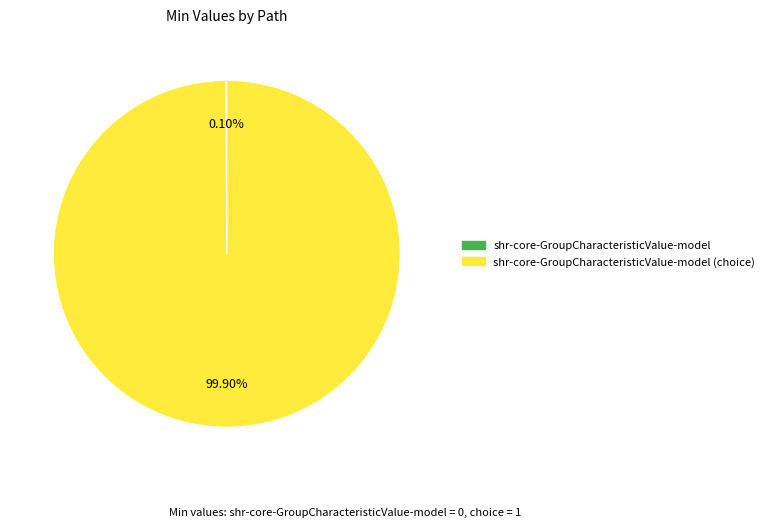

Does any single category account for the majority?

Yes